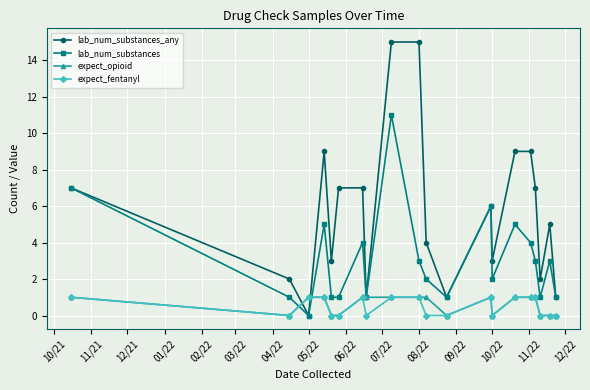

Count the number of data series in this chart.

4